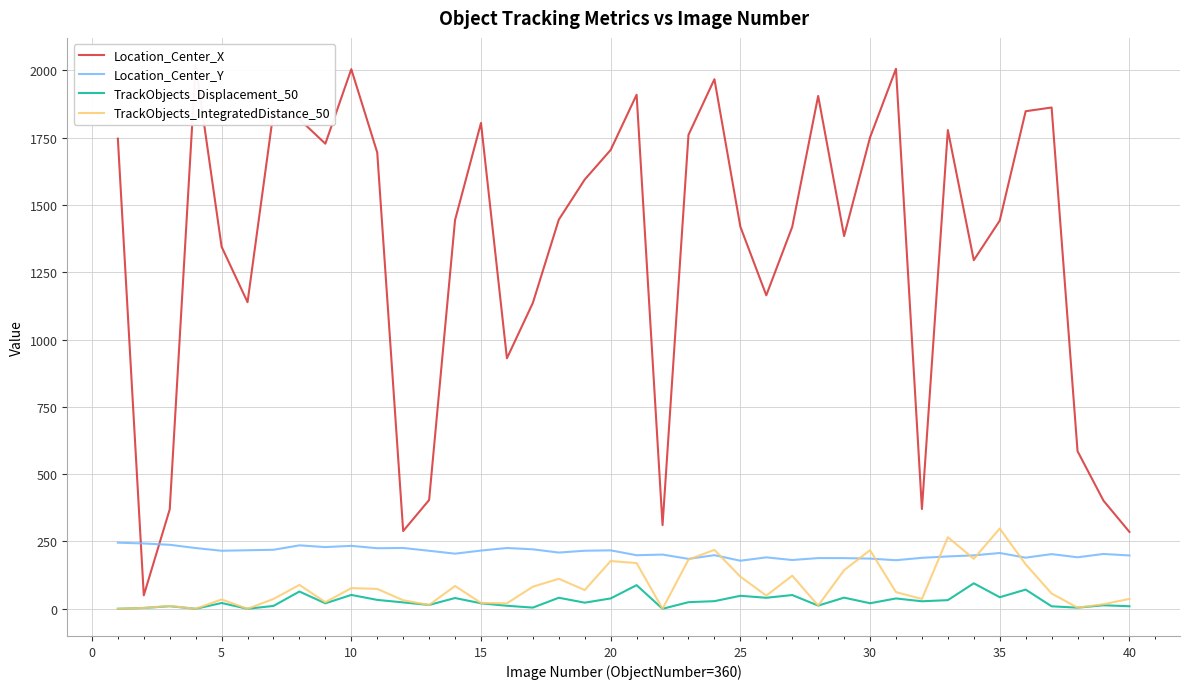

What are all the series names shown in the legend?

Location_Center_X, Location_Center_Y, TrackObjects_Displacement_50, TrackObjects_IntegratedDistance_50